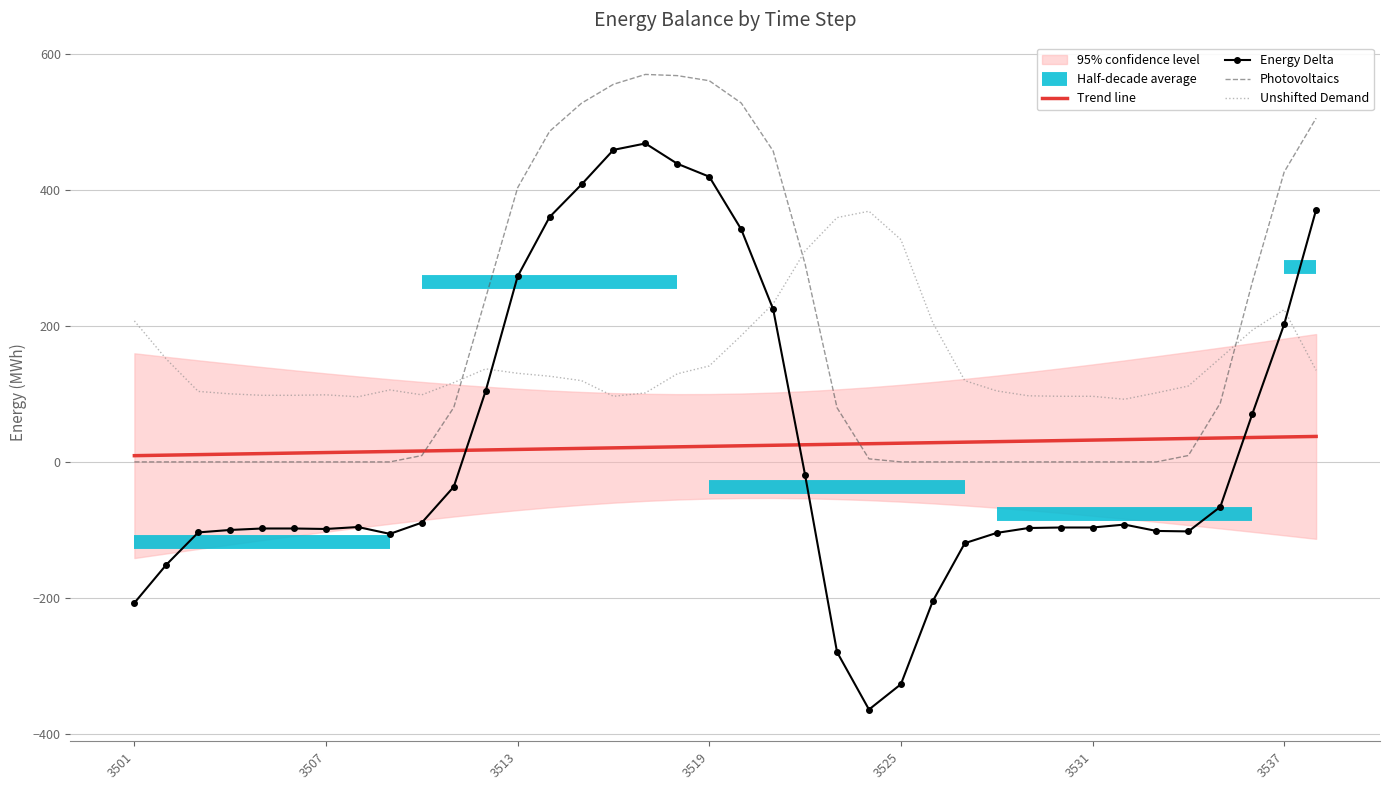

True or false: Trend line and Energy Delta cross at least once.

True